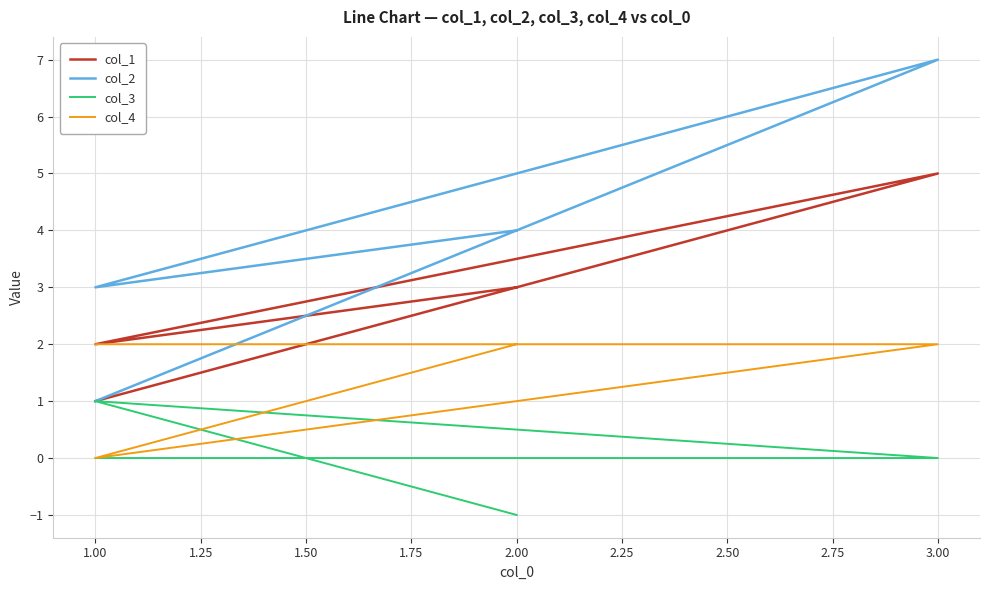

True or false: col_2 and col_4 cross at least once.

True